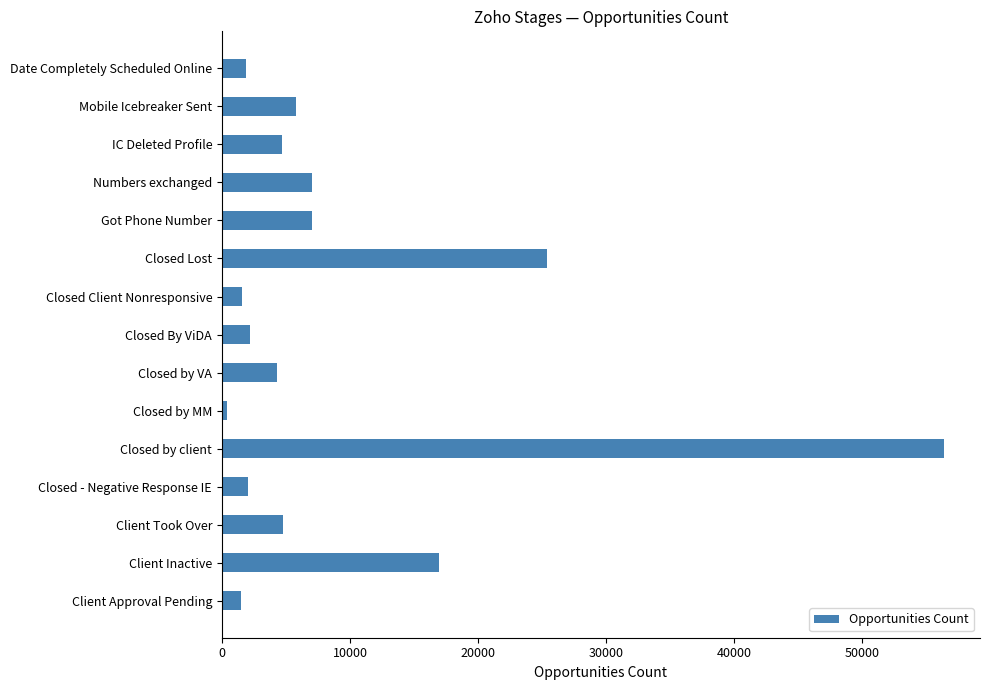

What is the sum of the values at Client Took Over and Closed - Negative Response IE?

6783